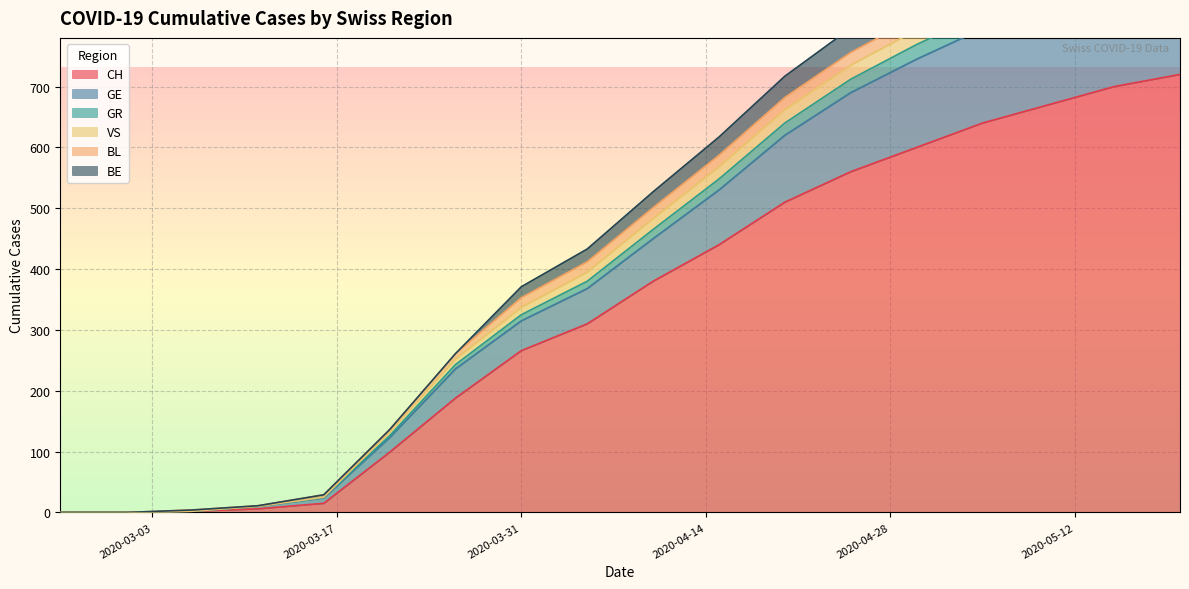

True or false: GR and GE cross at least once.

False